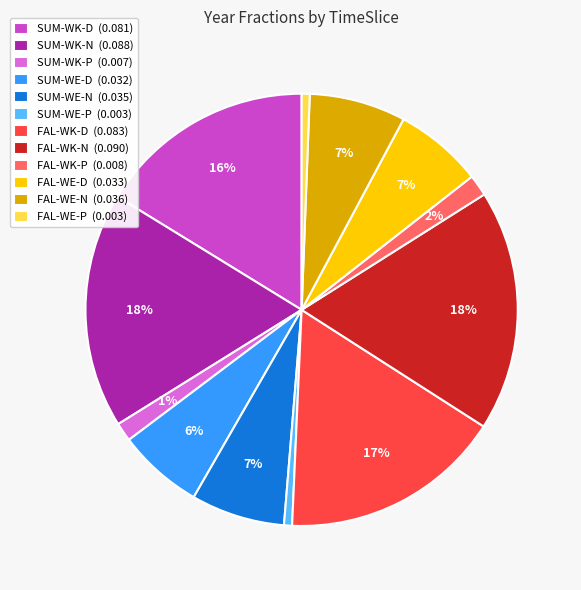

Is it true that FAL-WK-N is 18% of the pie?

True